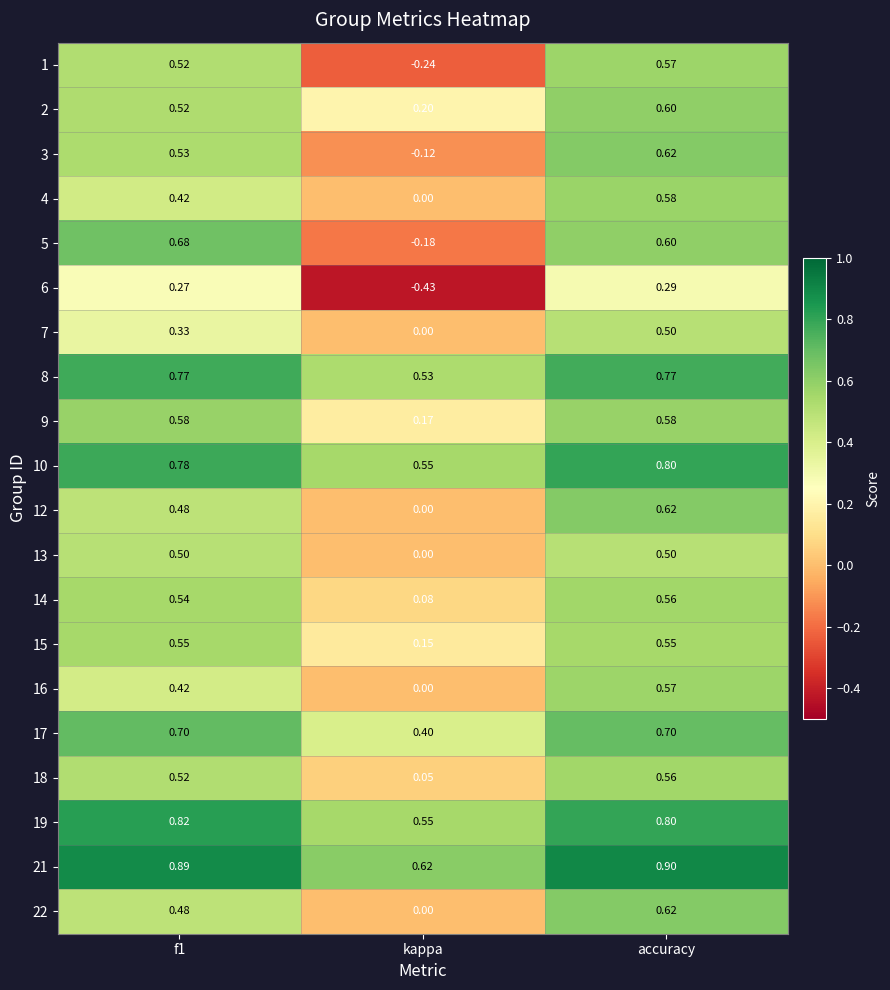

At which label does 12 reach its minimum?

kappa